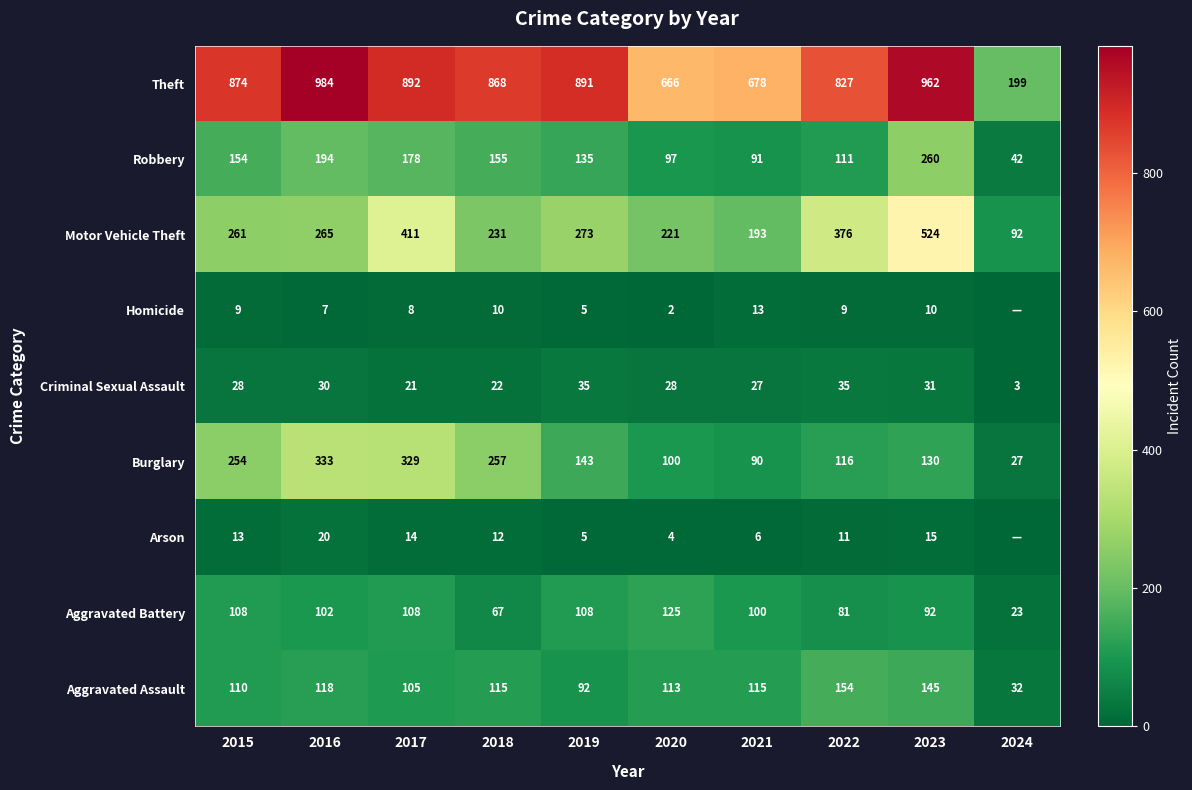

What is the sum of all Aggravated Assault values?

1099